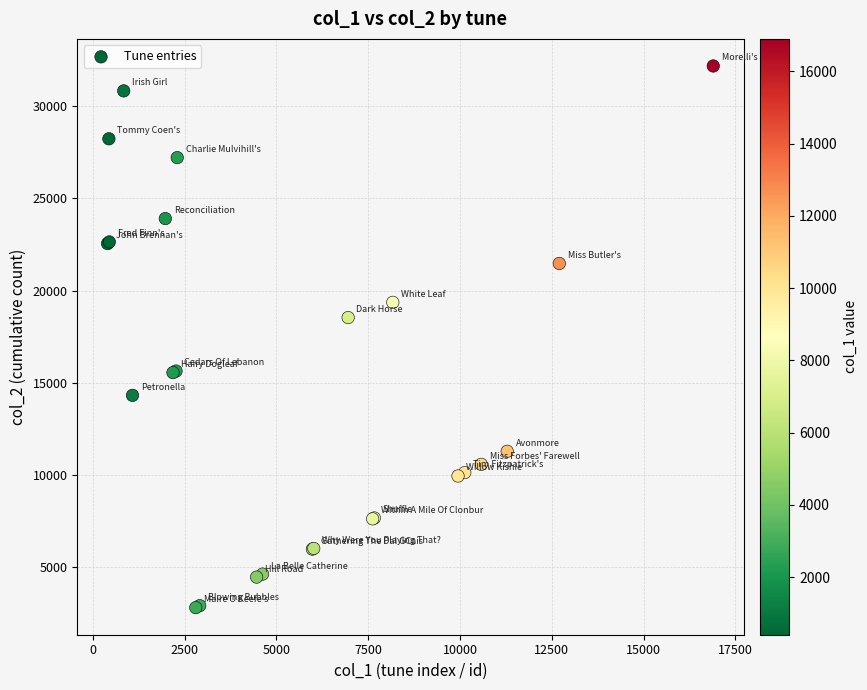

What Y value in the scatter plot is closest to 17495?

18540